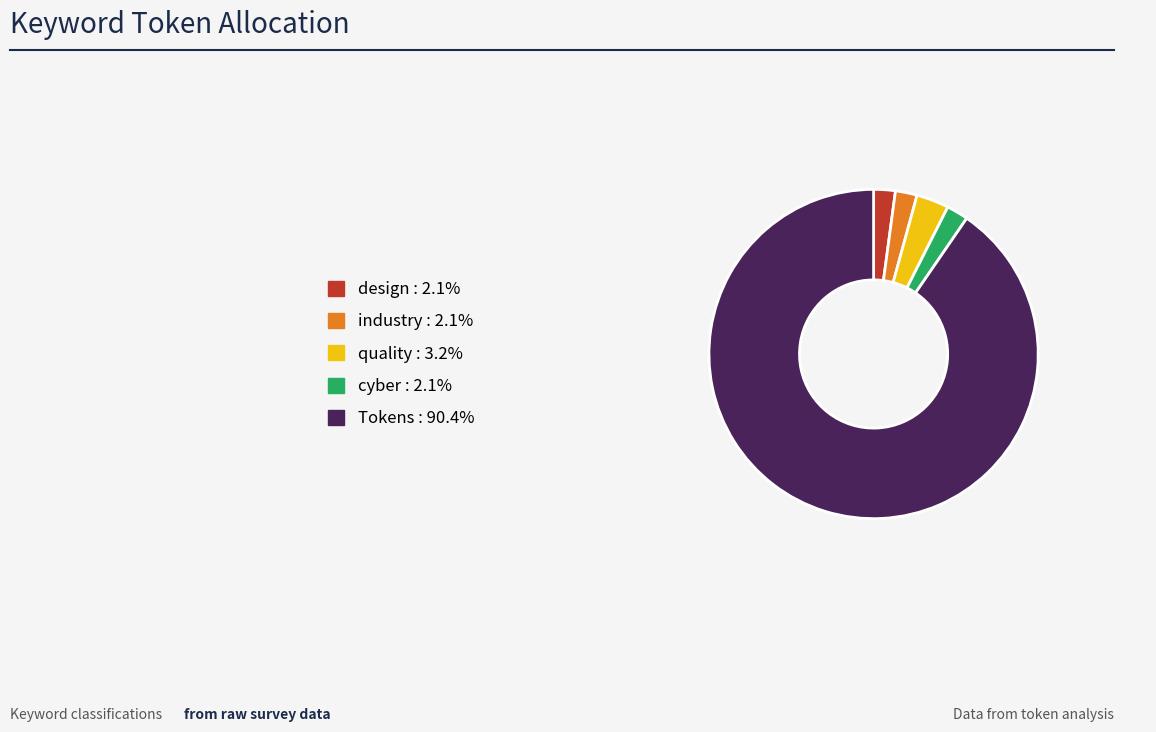

Is it true that industry is 13% of the pie?

False